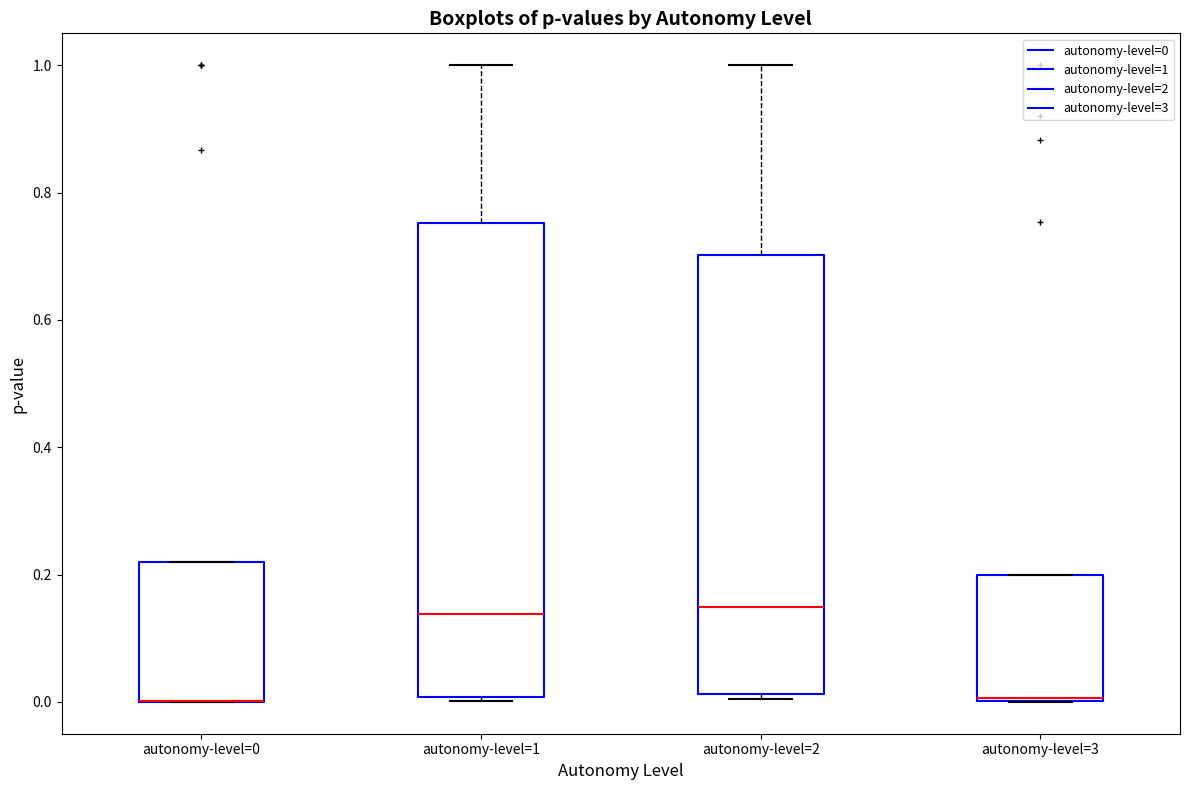

Reading left to right, read every box against the y-axis: the position of its median line, the range the box covers, and the ends of its whiskers. The values are not printed on the chart, so give them approximately, as read against the axis.

autonomy-level=0: median 0.00 (drawn on the box's lower edge), box 0.00 to 0.22, whiskers 0.00 to 0.22
autonomy-level=1: median 0.14, box 0.00 to 0.76, whiskers 0.00 (just below the box's lower edge) to 1.00
autonomy-level=2: median 0.14, box 0.02 to 0.70, whiskers 0.00 to 1.00
autonomy-level=3: median 0.00, box 0.00 to 0.20, whiskers 0.00 to 0.20